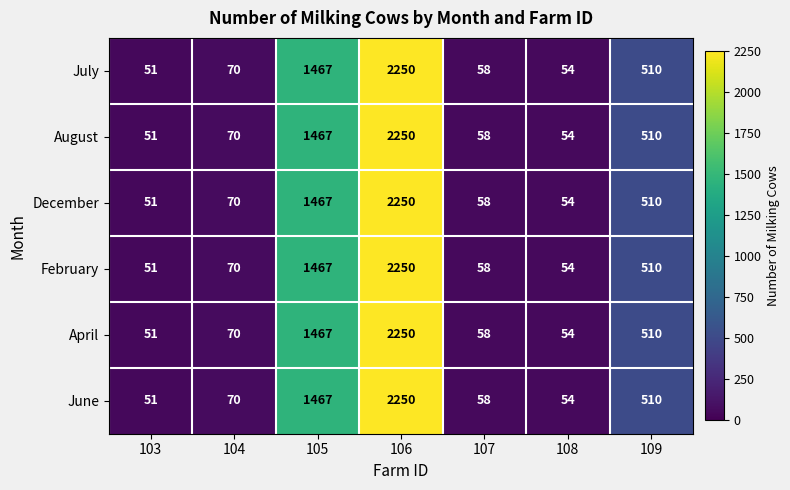

What is the difference between the maximum and minimum values in the April series?

2199